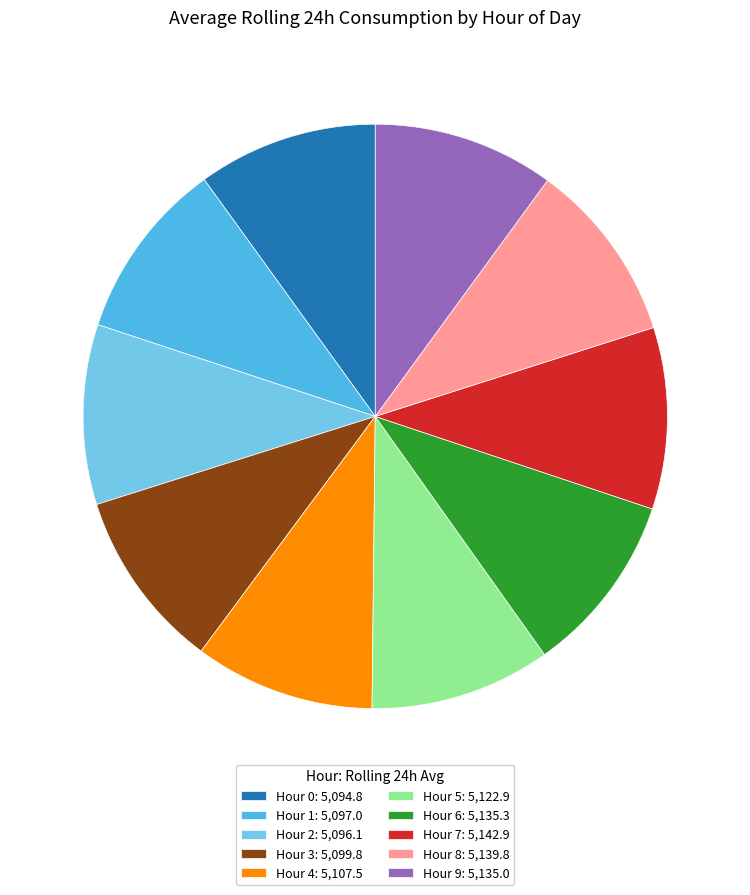

Combined, do Hour 6: 5,135.3 and Hour 1: 5,097.0 account for over 50%?

No